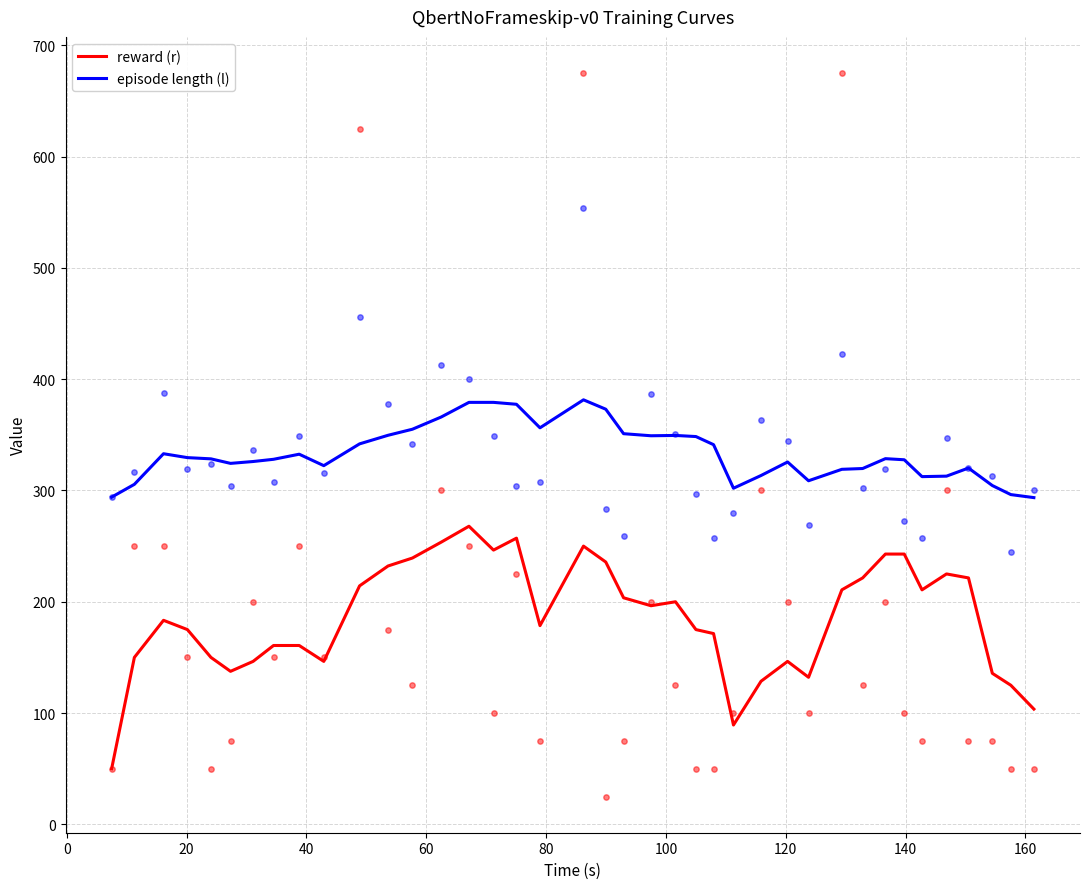

At how many categories does at least one series exceed 336?

15